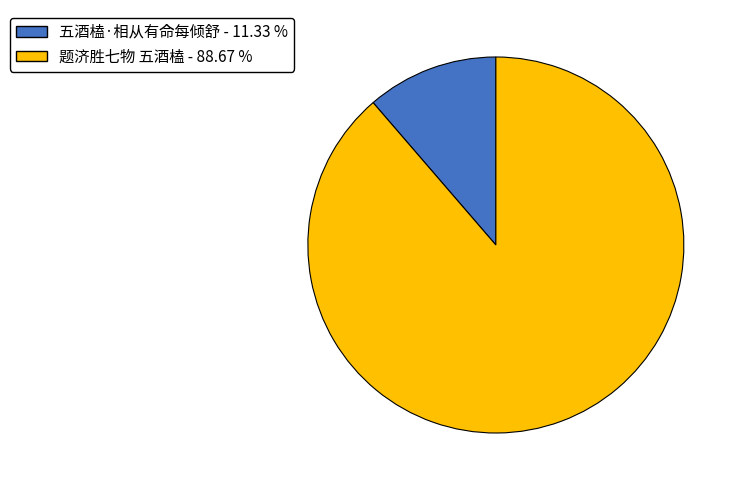

What is the smallest slice in the pie chart?

五酒榼·相从有命每倾舒